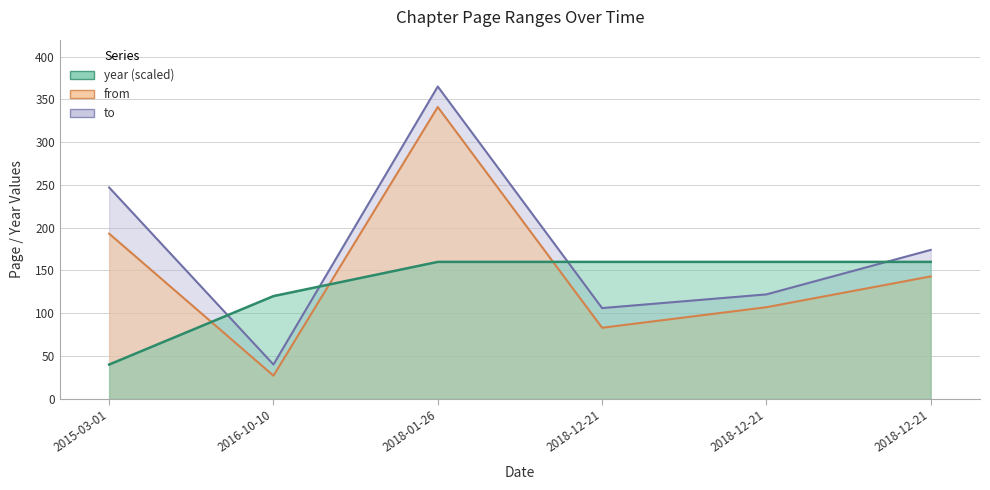

Reading left to right, what are all the values shown in this chart?

from: 2015-03-01=193	2016-10-10=27	2018-01-26=341	2018-12-21=83	2018-12-21=107	2018-12-21=143
to: 2015-03-01=247	2016-10-10=40	2018-01-26=365	2018-12-21=106	2018-12-21=122	2018-12-21=174
year: 2015-03-01=40	2016-10-10=120	2018-01-26=160	2018-12-21=160	2018-12-21=160	2018-12-21=160